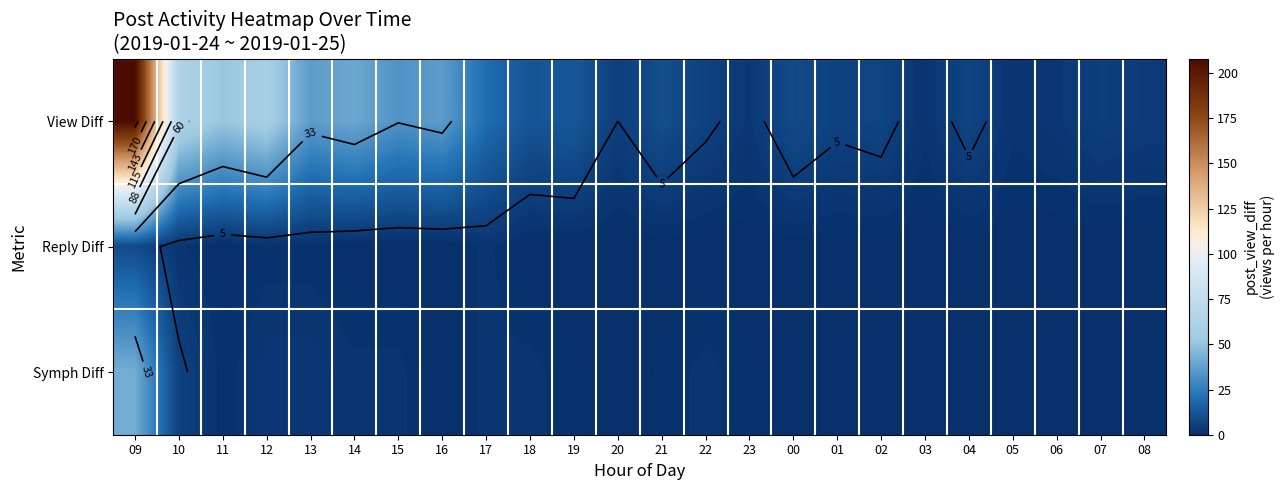

At 00, list the series in order from smallest to largest.

Reply Diff, Symph Diff, View Diff